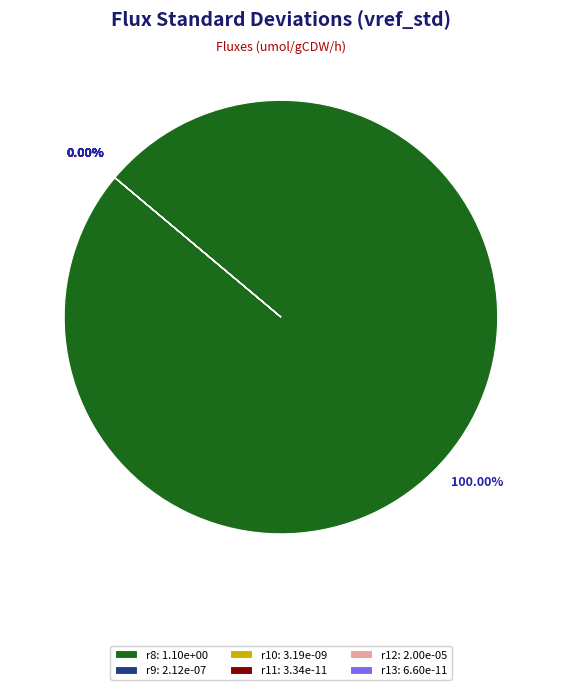

To the nearest percent, what is the difference between the largest and smallest slice percentages?

100%